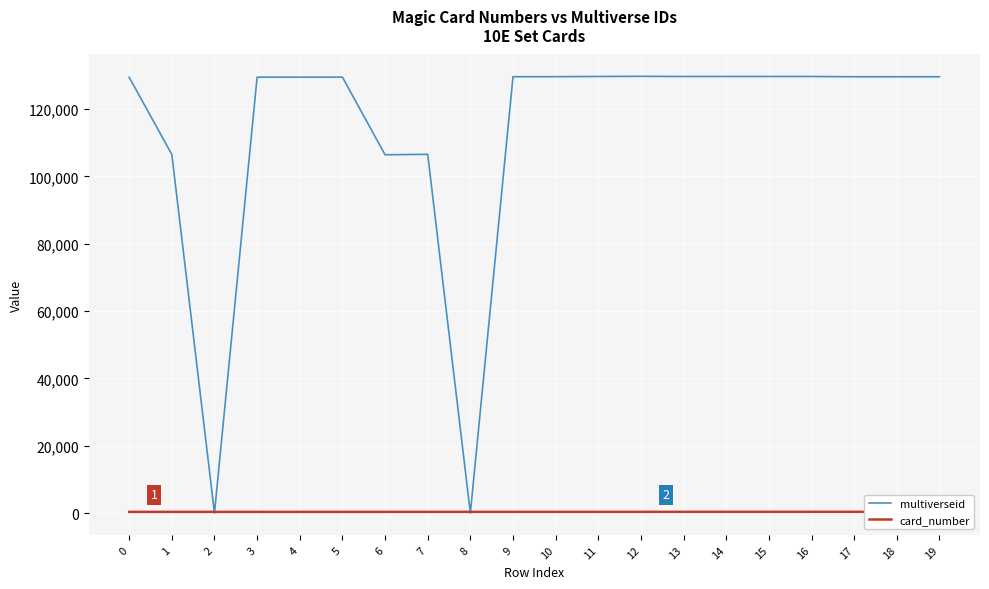

What is the approximate value of card_number at 2, to the nearest 5?

350